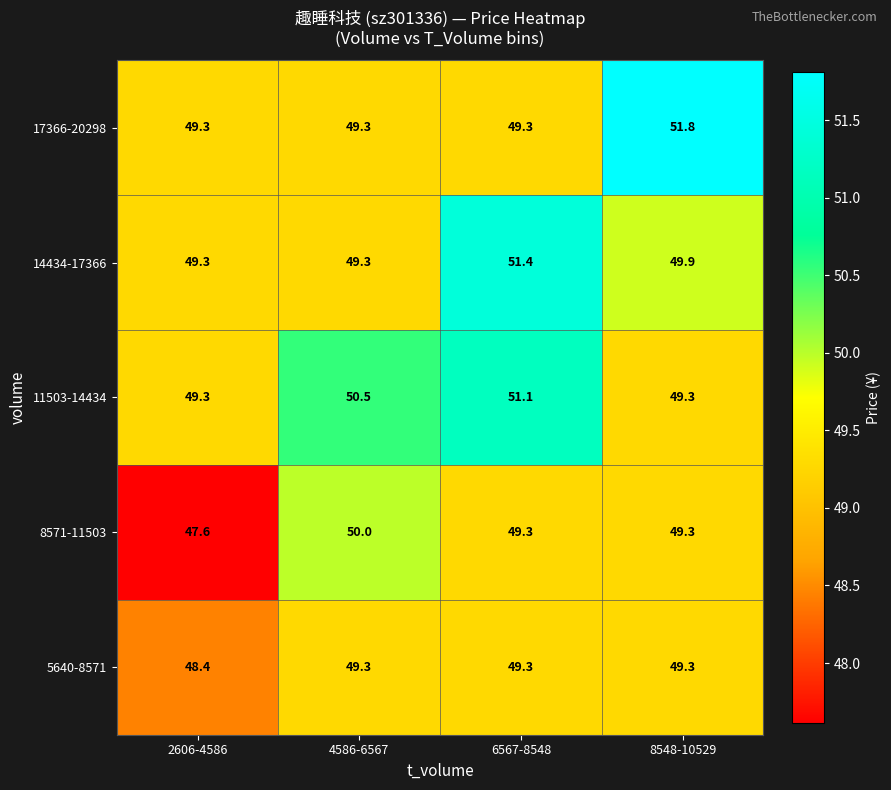

At how many categories does at least one series exceed 48?

4